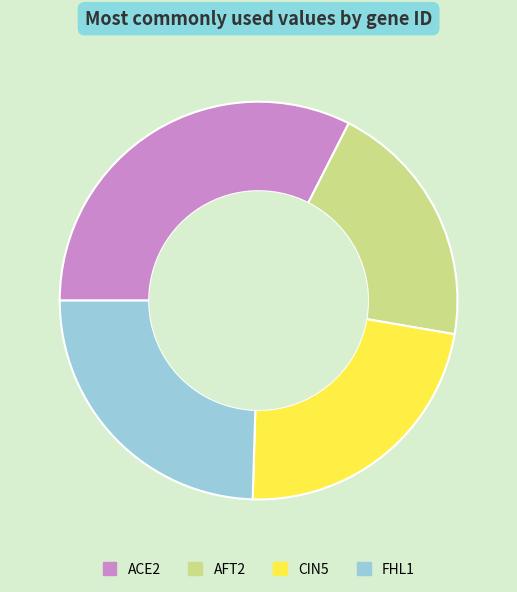

Rank the categories by value from lowest to highest.

AFT2, CIN5, FHL1, ACE2